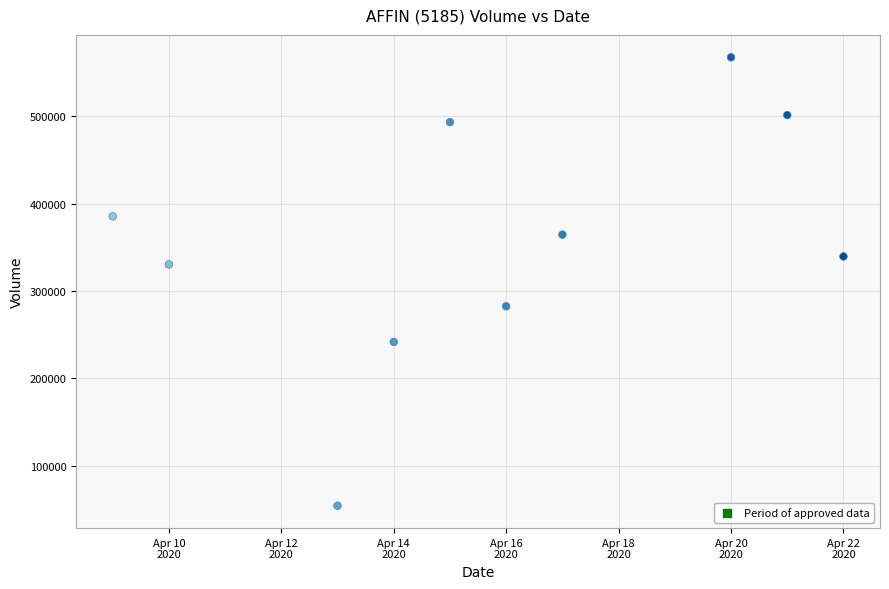

What is the range of X values (max minus min)?

13